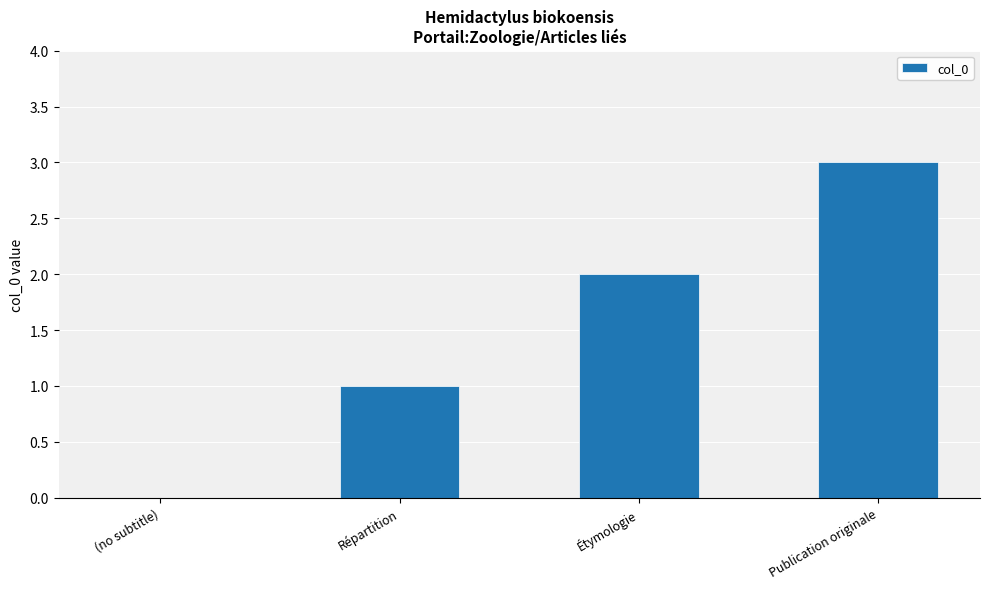

How many categories are shown in the chart?

4